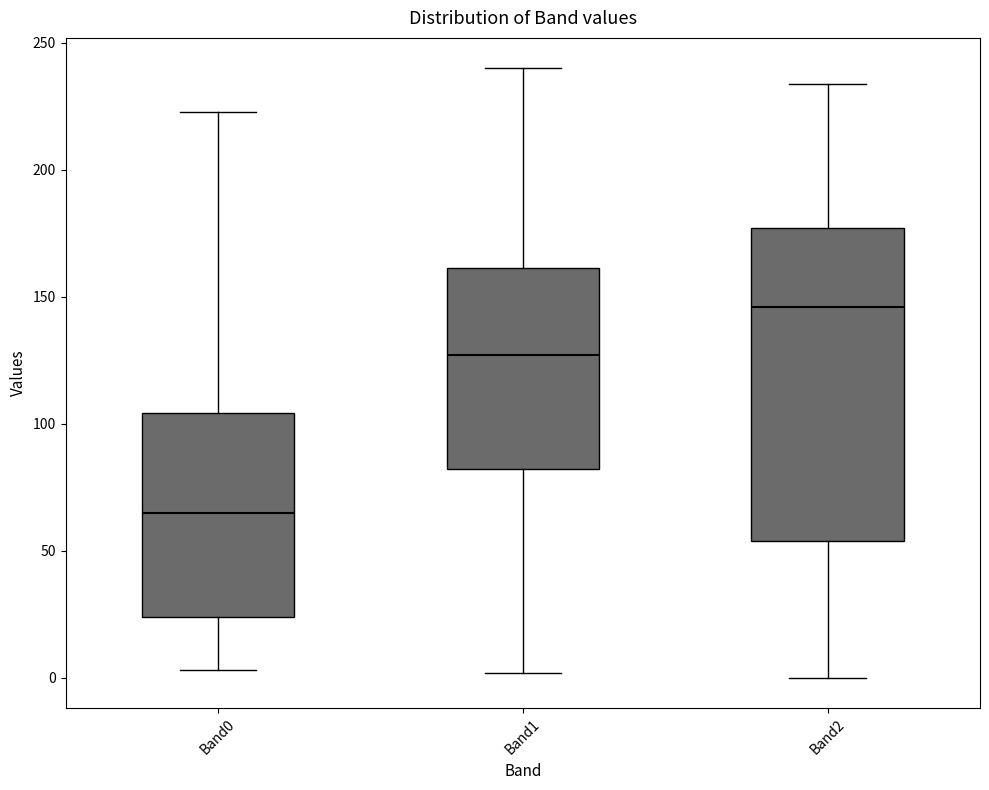

Reading left to right, read every box against the y-axis: the position of its median line, the range the box covers, and the ends of its whiskers. The values are not printed on the chart, so give them approximately, as read against the axis.

Band0: median 65, box 25 to 105, whiskers 5 to 225
Band1: median 125, box 80 to 160, whiskers 0 to 240
Band2: median 145, box 55 to 175, whiskers 0 to 235